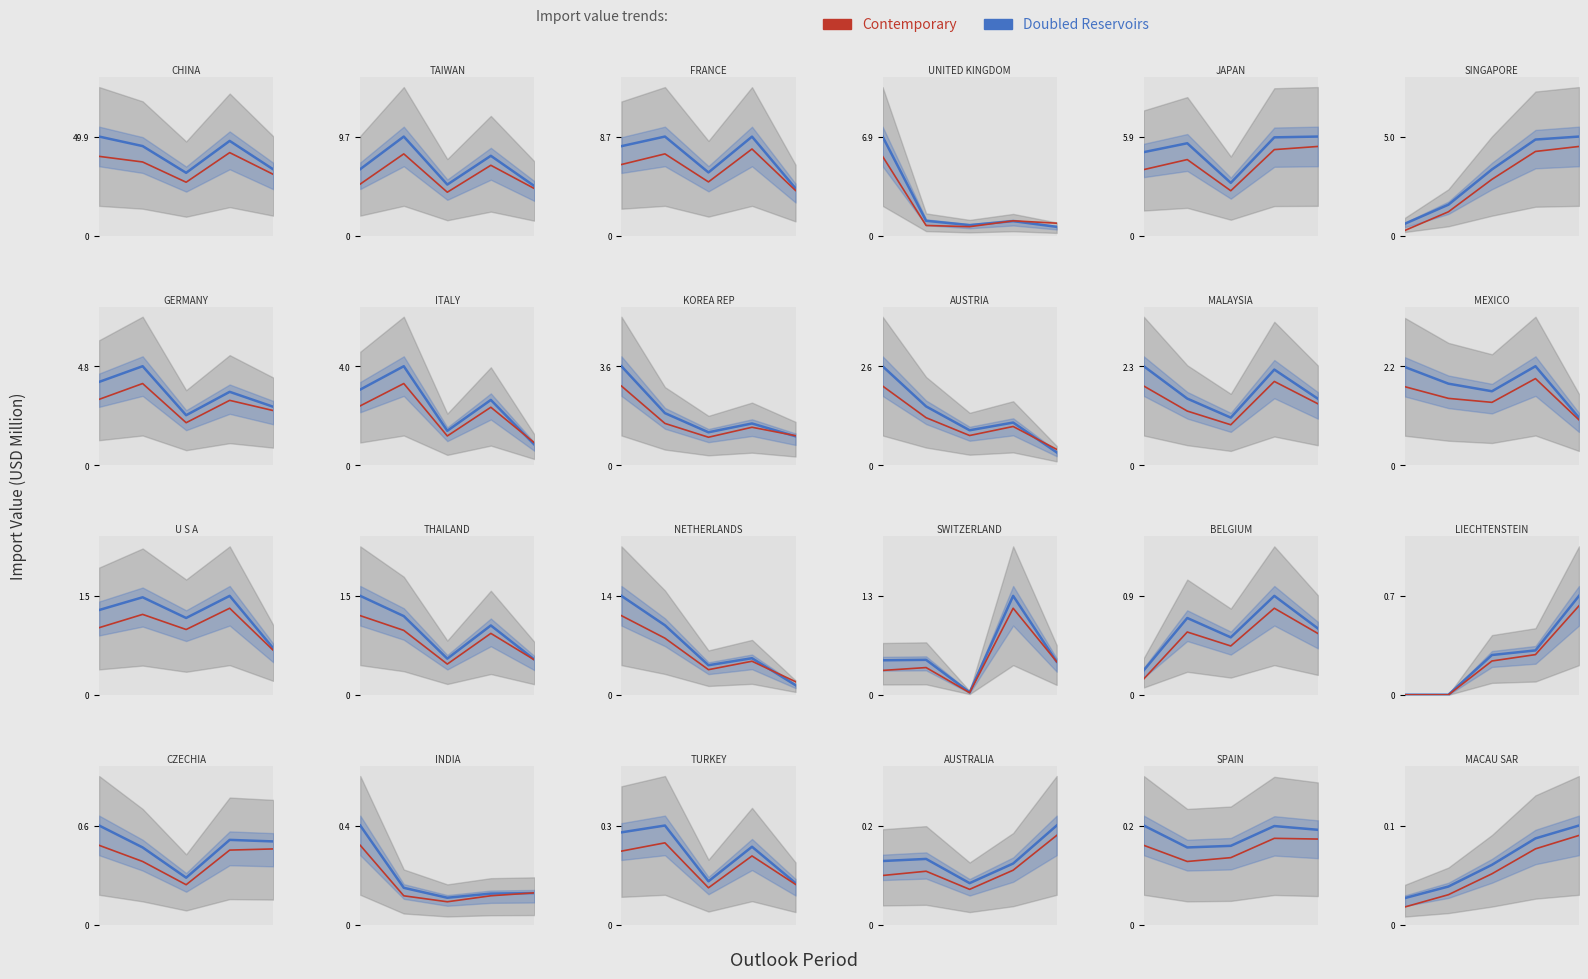

What is the total value across all series at 4?

0.3